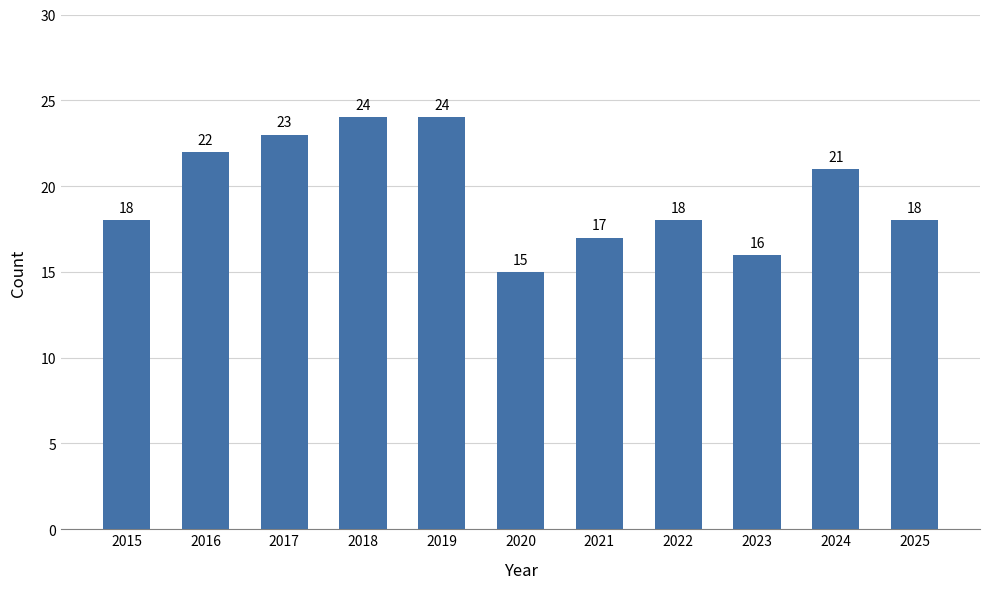

What is the change in value from 2015 to 2017?

+5